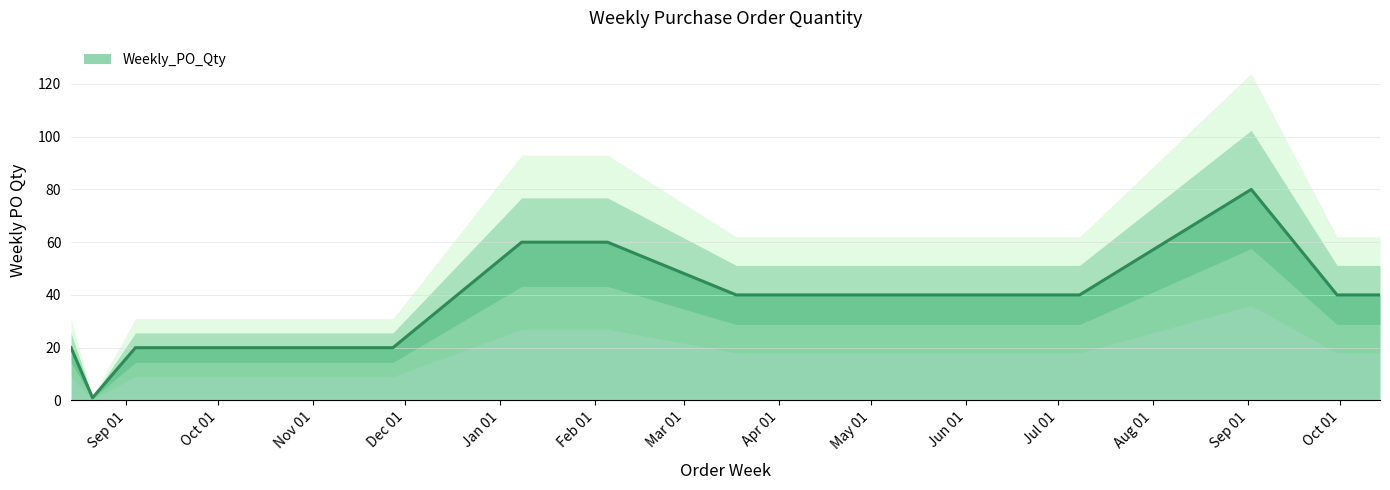

Rank the categories by value from highest to lowest.

2024-09-02, 2024-01-08, 2024-01-22, 2024-02-05, 2023-12-18, 2024-03-18, 2024-05-13, 2024-05-27, 2024-07-08, 2024-09-30, 2024-10-14, 2023-08-14, 2023-09-04, 2023-10-02, 2023-11-13, 2023-11-27, 2023-08-21